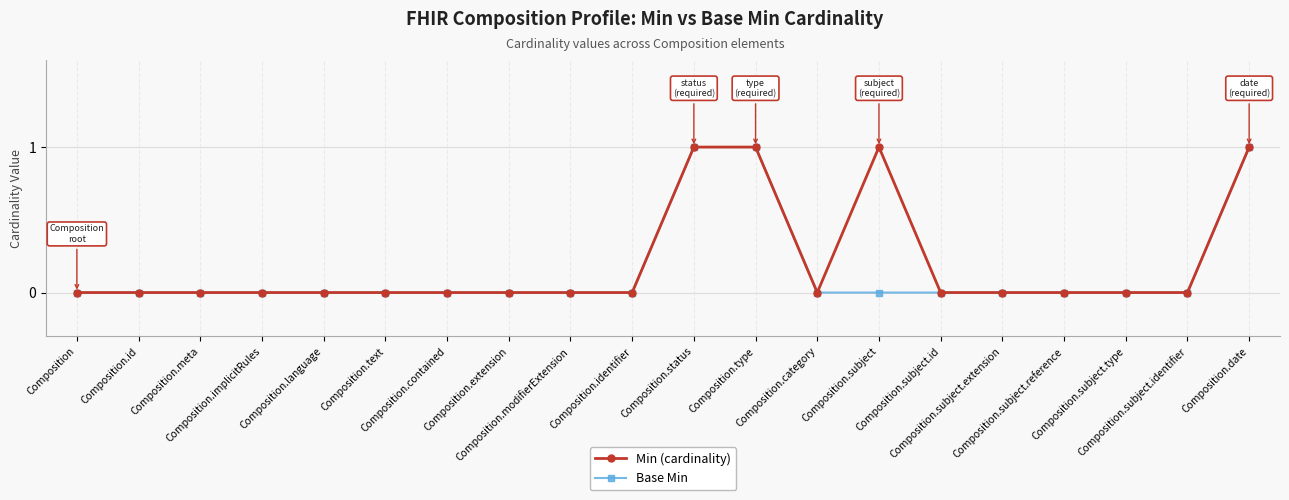

Reading left to right, what are all the values shown in this chart?

Min (cardinality): 0	0	0	0	0	0	0	0	0	0	1	1	0	1	0	0	0	0	0	1
Base Min: 0	0	0	0	0	0	0	0	0	0	1	1	0	0	0	0	0	0	0	1